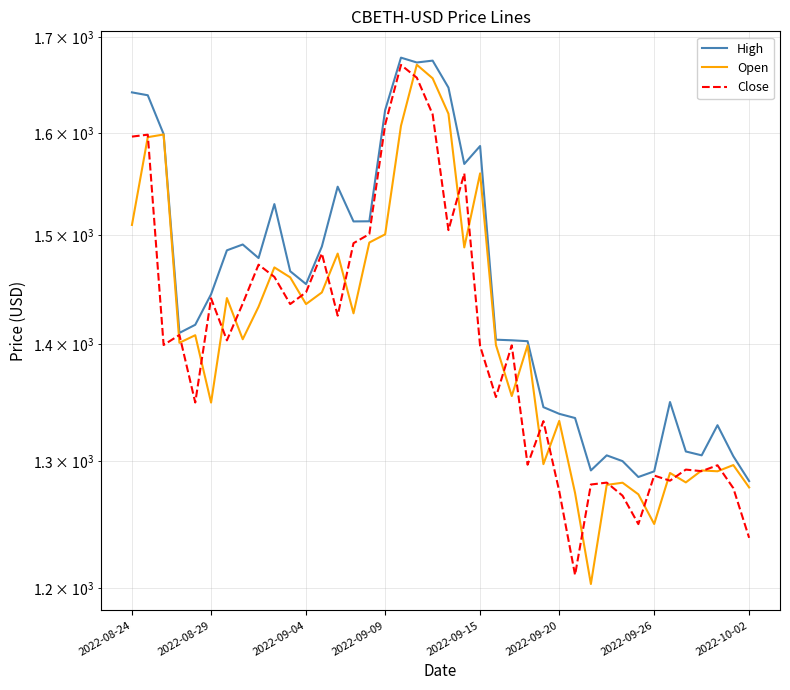

True or false: Close and Open intersect in this chart.

True